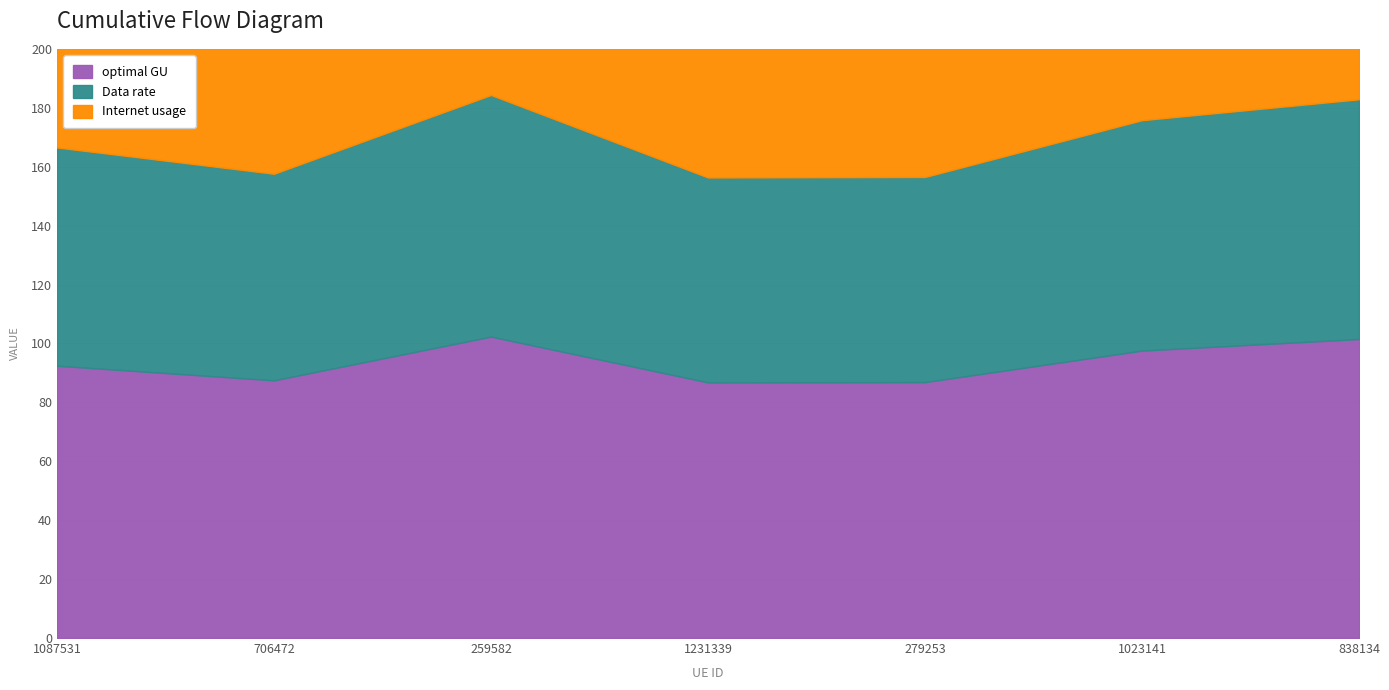

What is the difference between the maximum and minimum values in the optimal GU series?

15.5